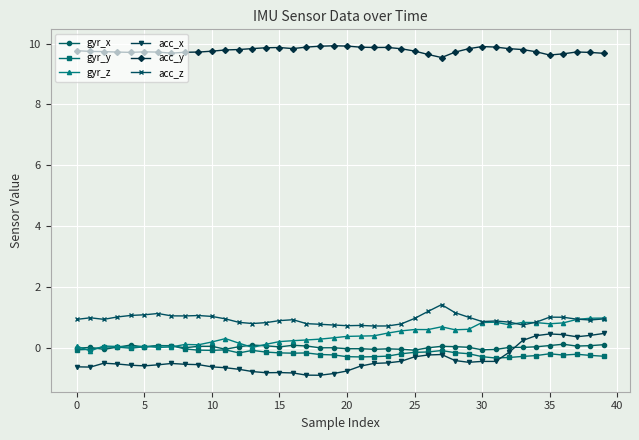

Does the chart display data point markers on the line(s)?

Yes